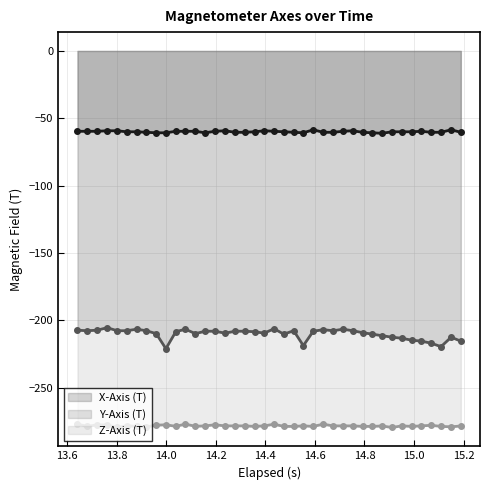

How many data points in Z-Axis (T) are less than -278?

30